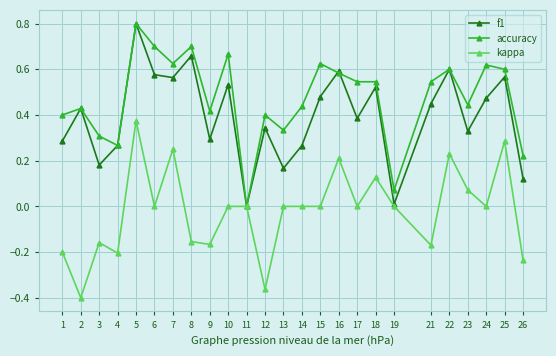

Which series has the largest total across all categories?

accuracy